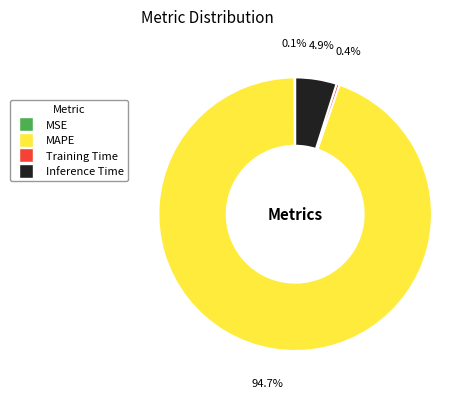

Is there a majority slice in this chart?

Yes